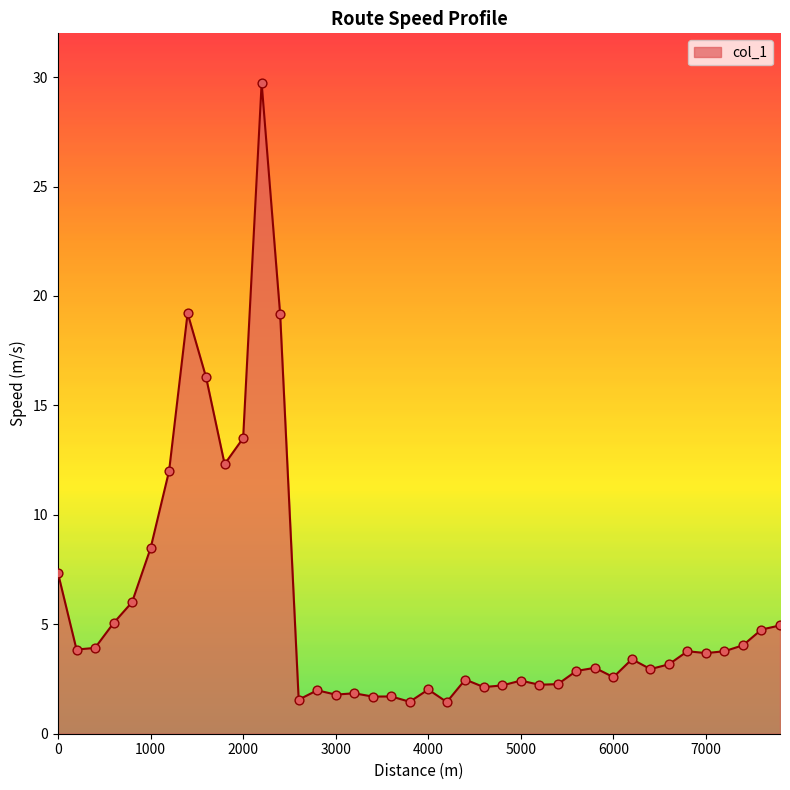

What is the maximum value shown in the chart?

29.7